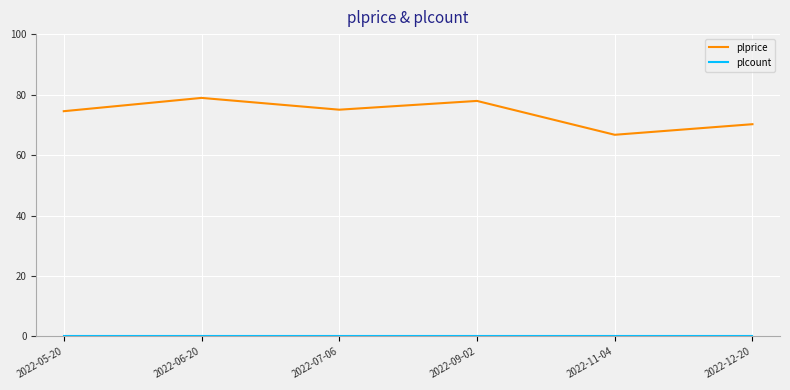

What is the greatest value displayed?

78.9